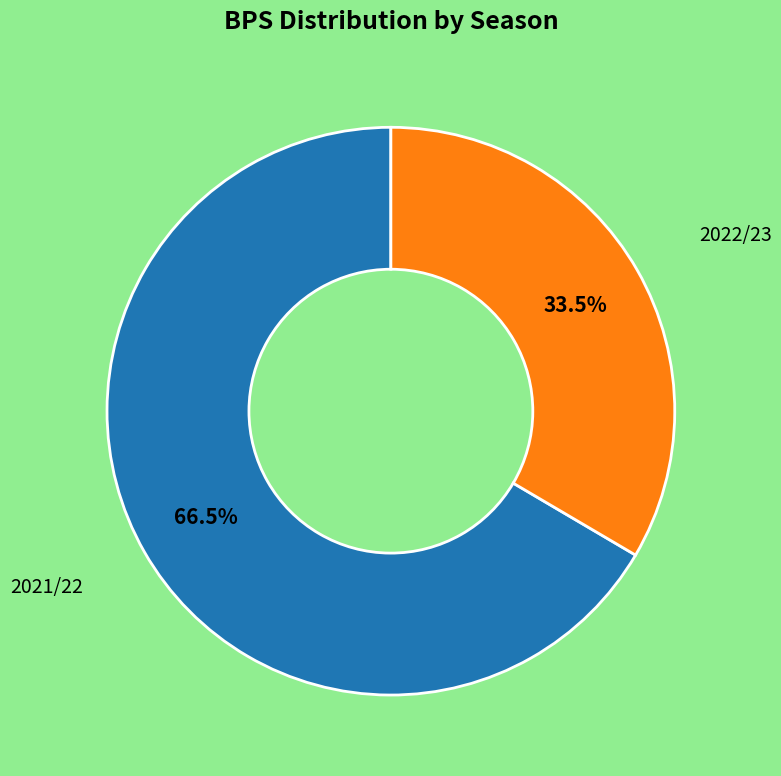

Is there a majority slice in this chart?

Yes